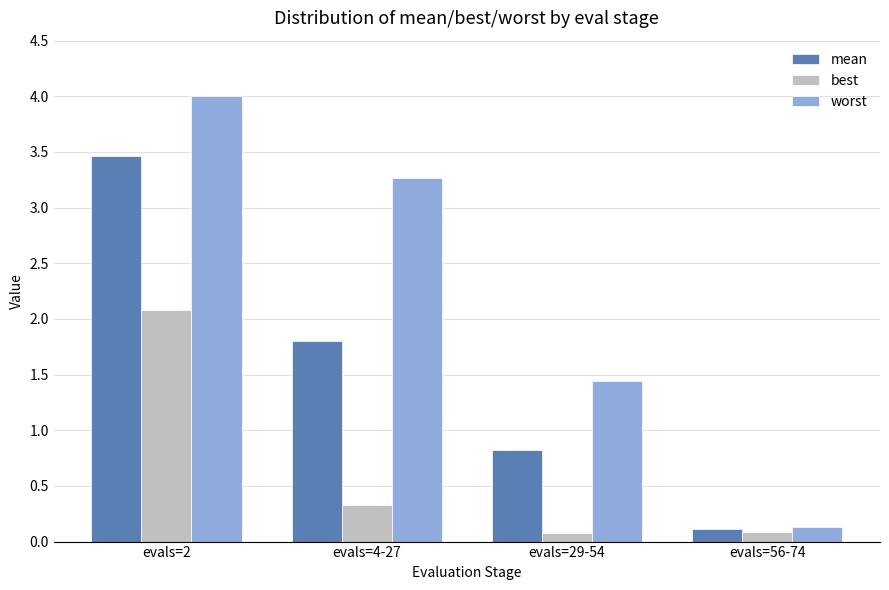

Reading right to left, list all the values displayed in this chart.

mean: 0.1	0.8	1.8	3.5
best: 0.1	0.1	0.3	2.1
worst: 0.1	1.4	3.3	4.0